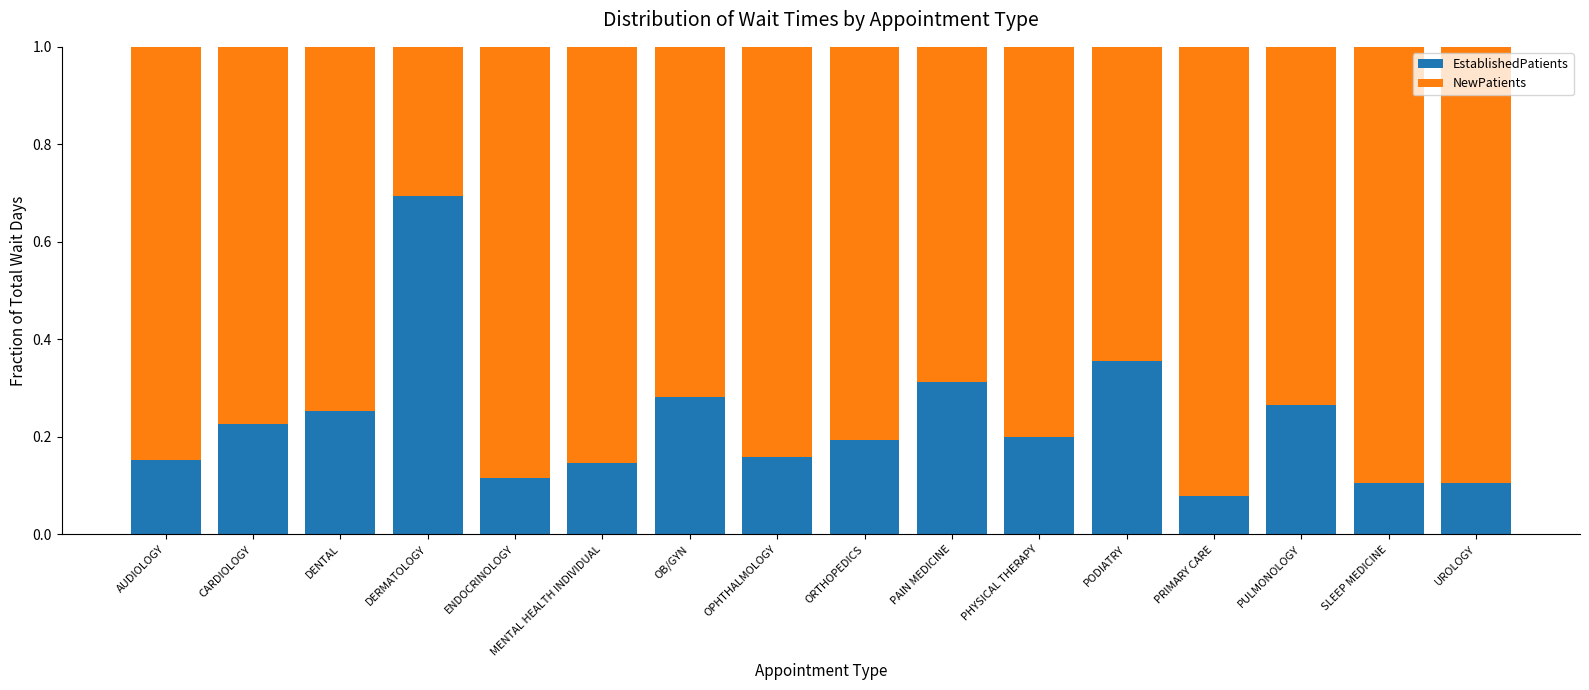

How many bars are there in total?

16